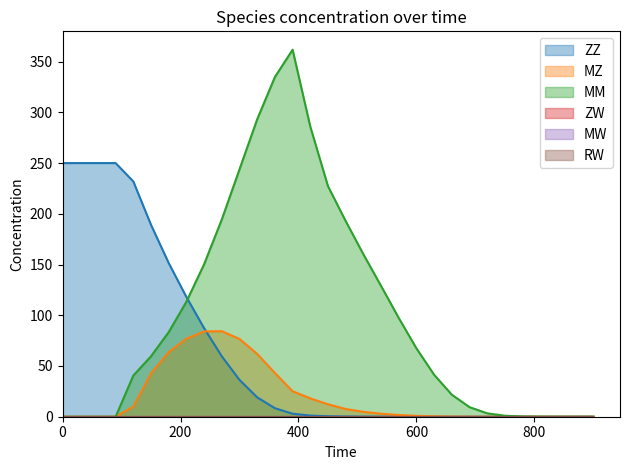

Does the chart have visible grid lines?

No